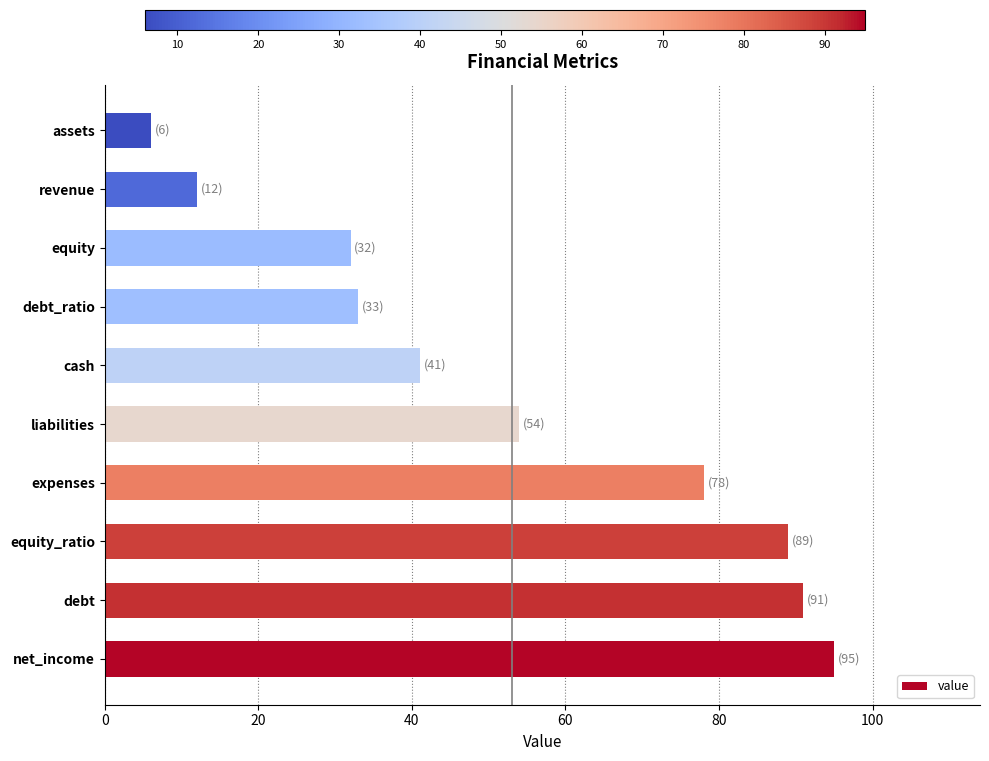

Does the chart contain stacked bars?

No